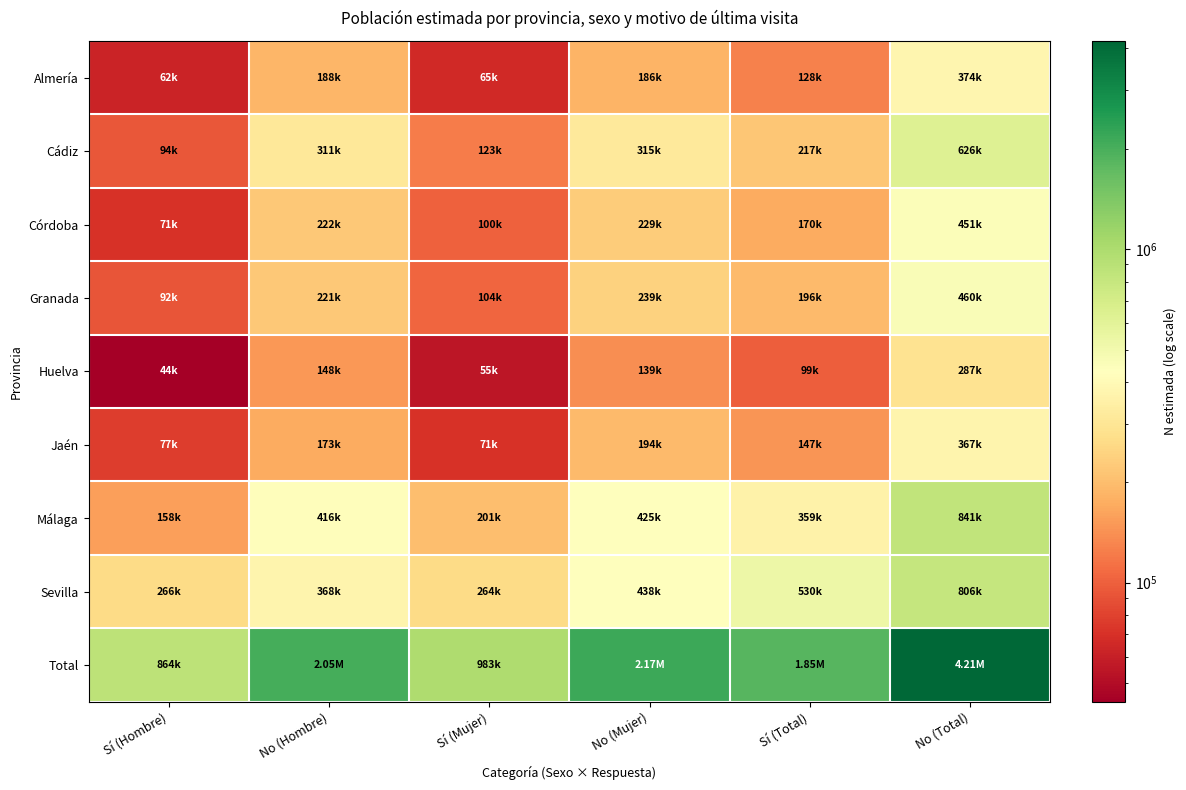

Which label corresponds to the smallest value in the chart?

Sí (Hombre)